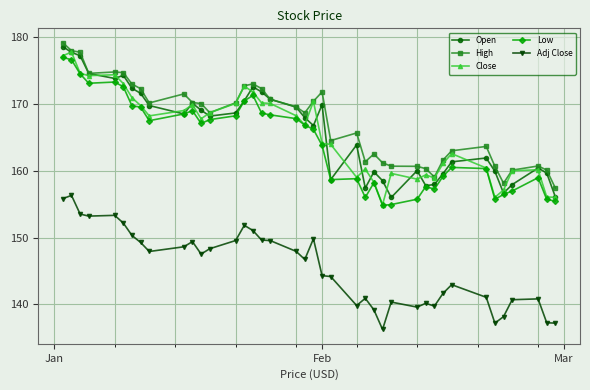

What is the minimum value for Adj Close?

136.2